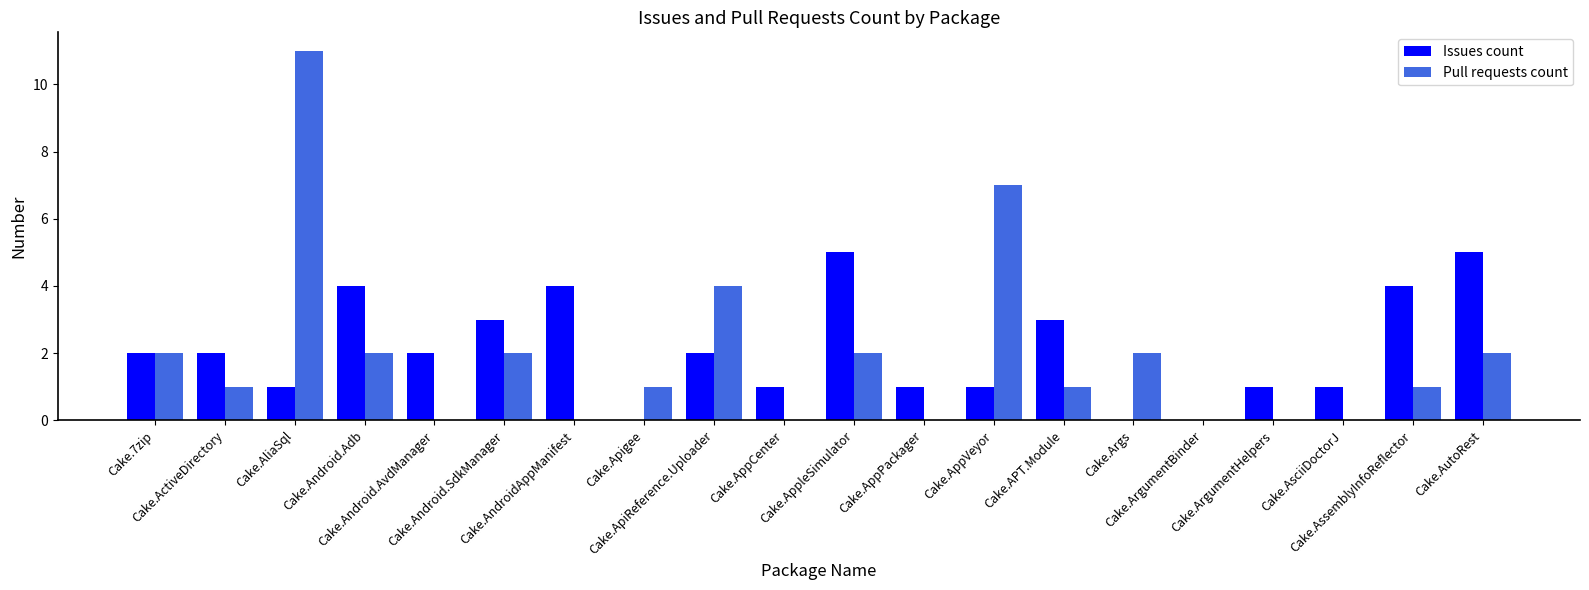

What is the highest value of the Pull requests count series?

11